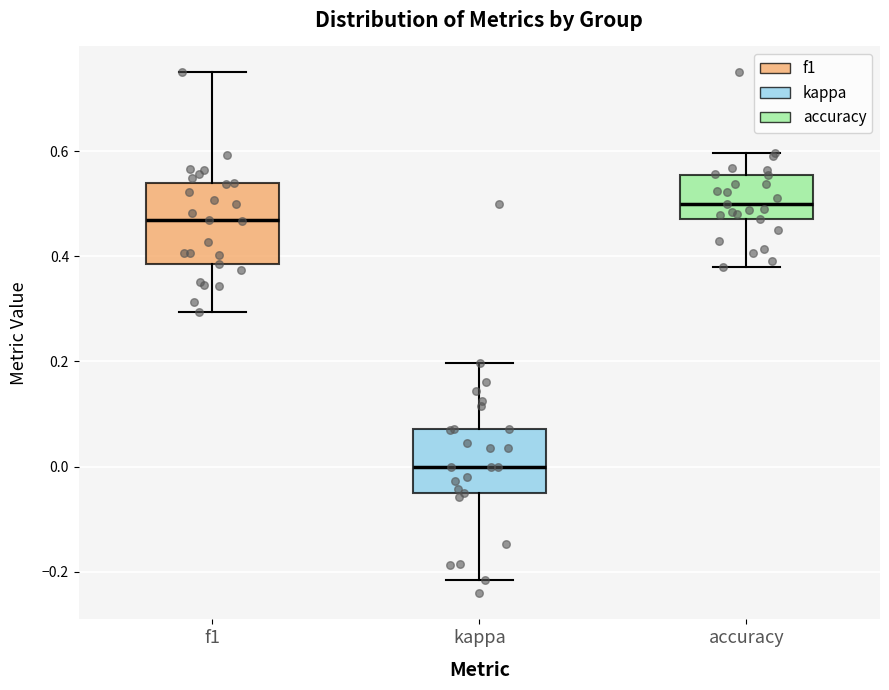

Where does the lower whisker of the box for kappa end on the y-axis? The values are not printed on the chart, so give them approximately, as read against the axis.

-0.22